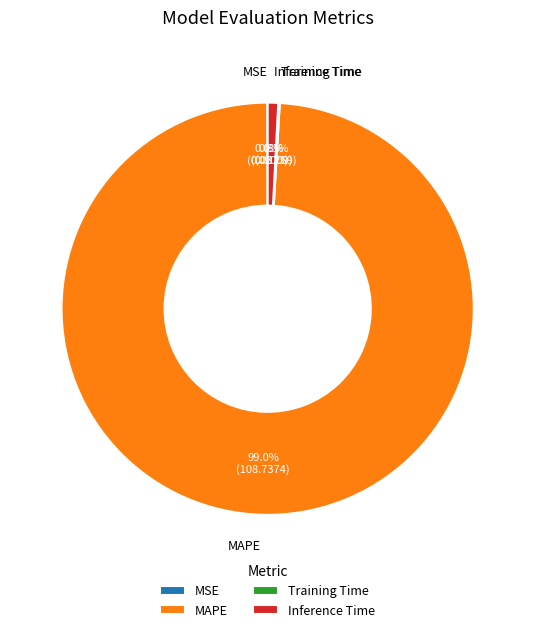

What is the majority slice?

MAPE